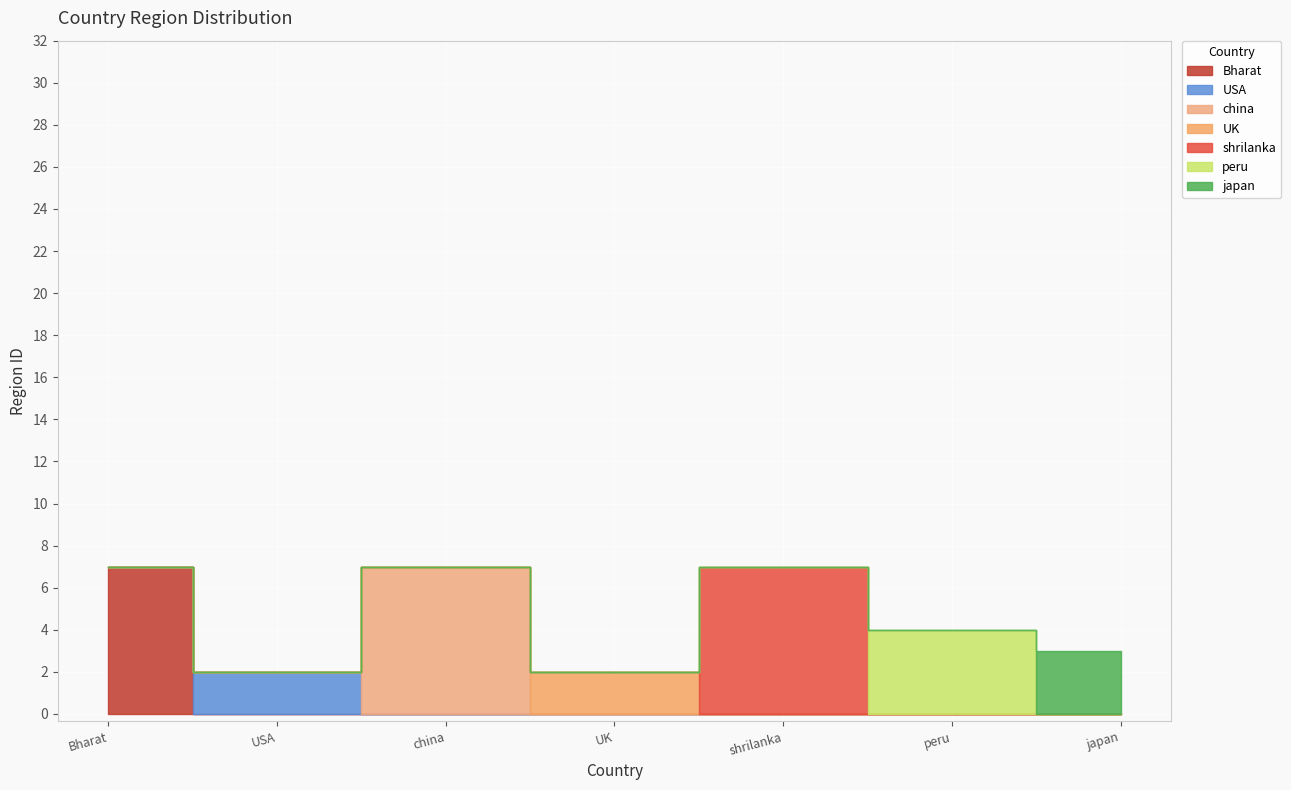

What is the value of the 6th point from the left?

4